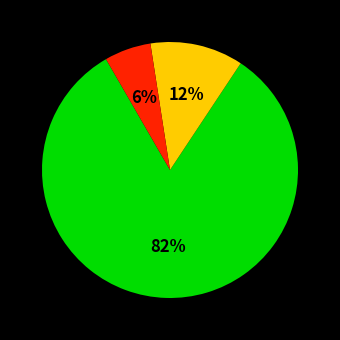

Does any single category account for the majority?

Yes